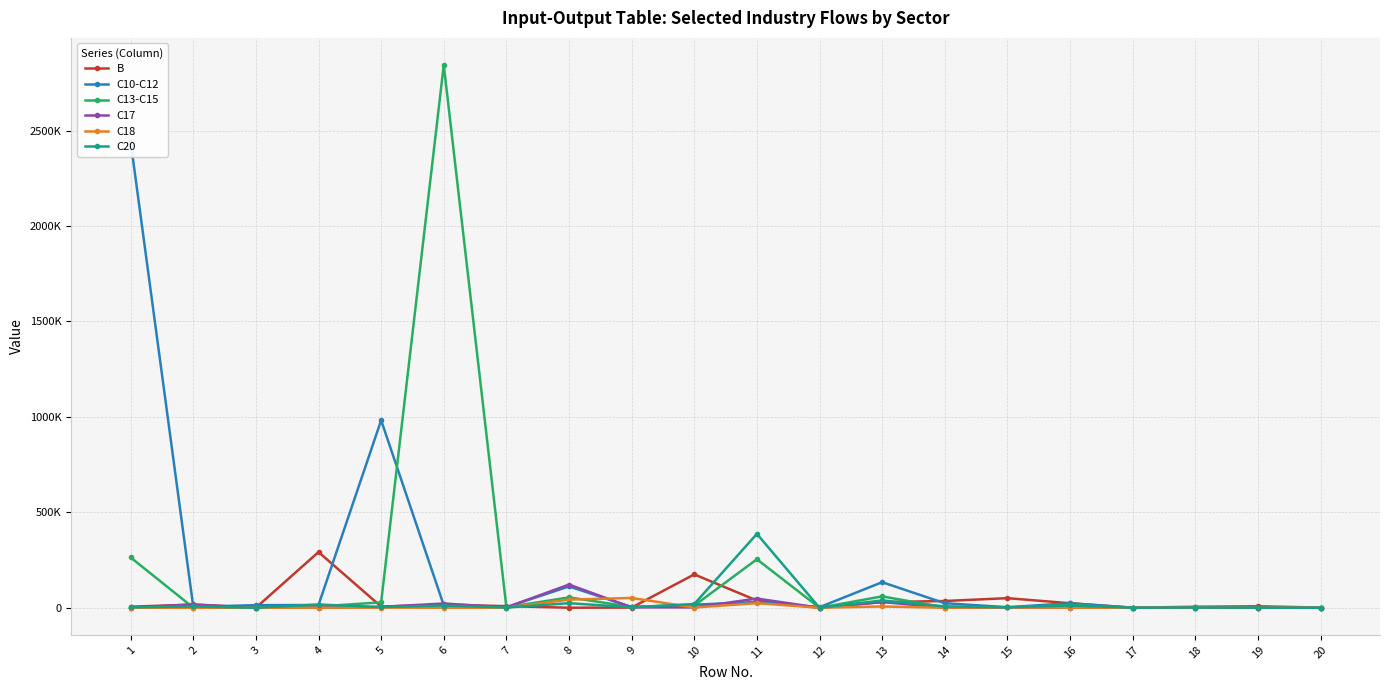

In C10-C12, how many points are lower than both neighbors (excluding endpoints)?

6